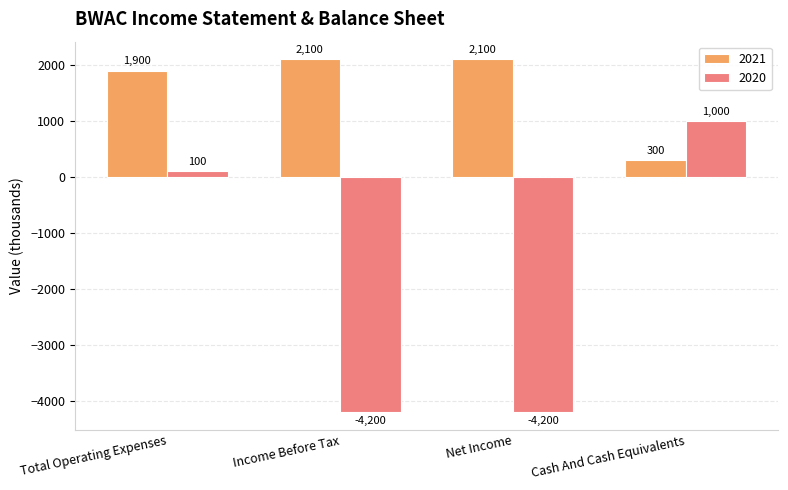

Which series has the largest range (max minus min)?

2020